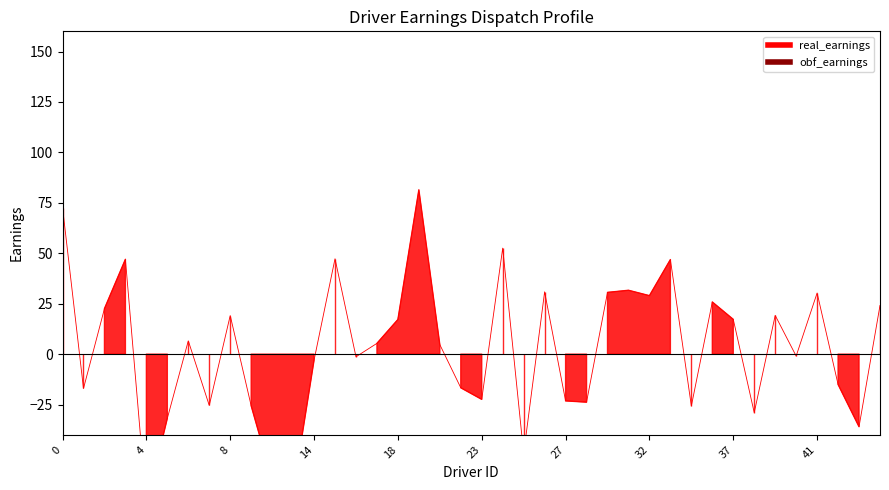

The obf_earnings series shows 33.8 at 21. True or false?

False